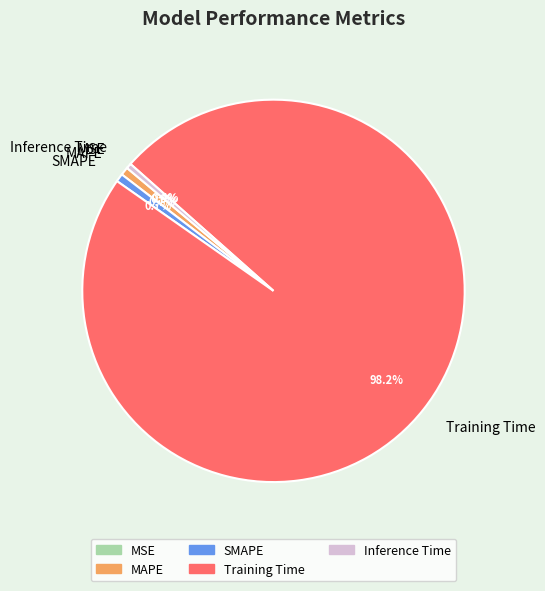

What portion of the pie excludes MAPE?

99.3%